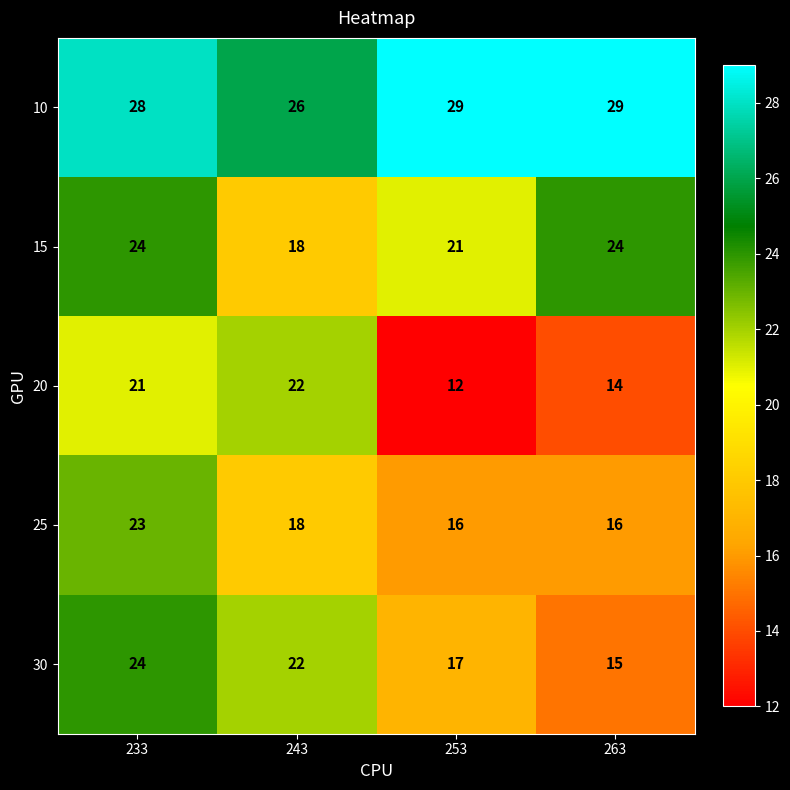

What is the total value across all series at 253?

95